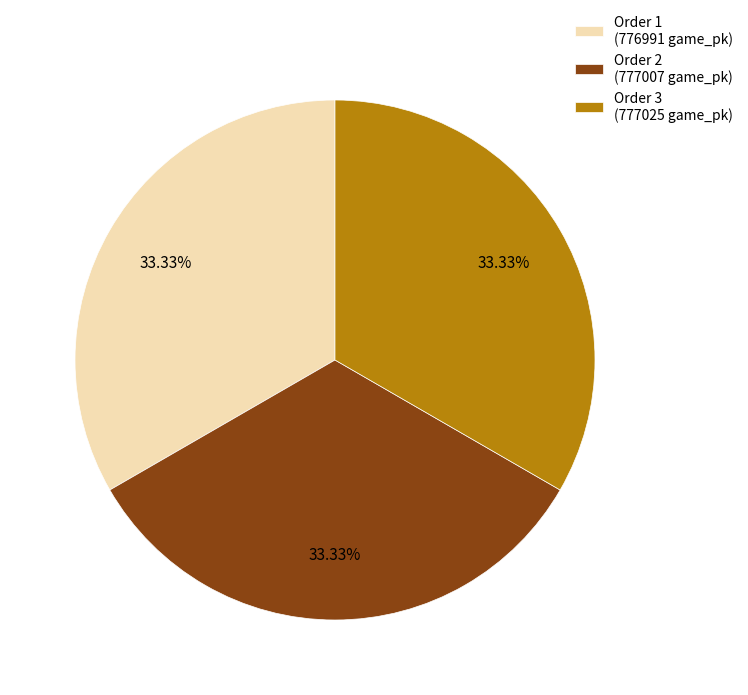

Is there a majority slice in this chart?

No